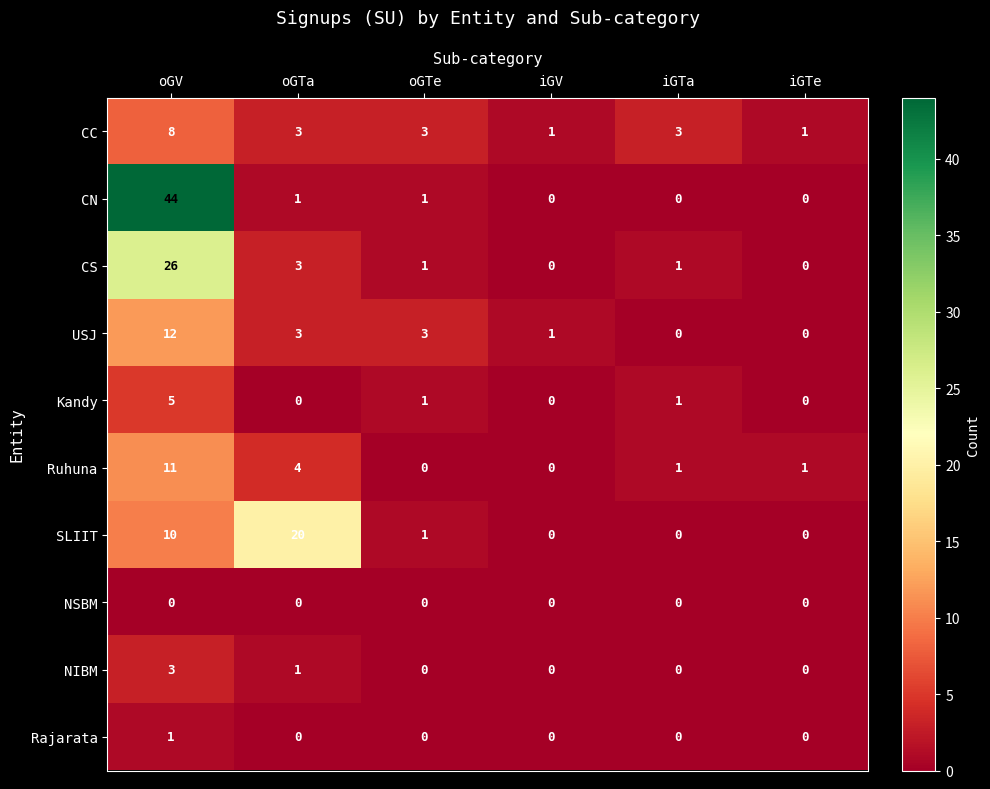

How many data points does each series have?

6